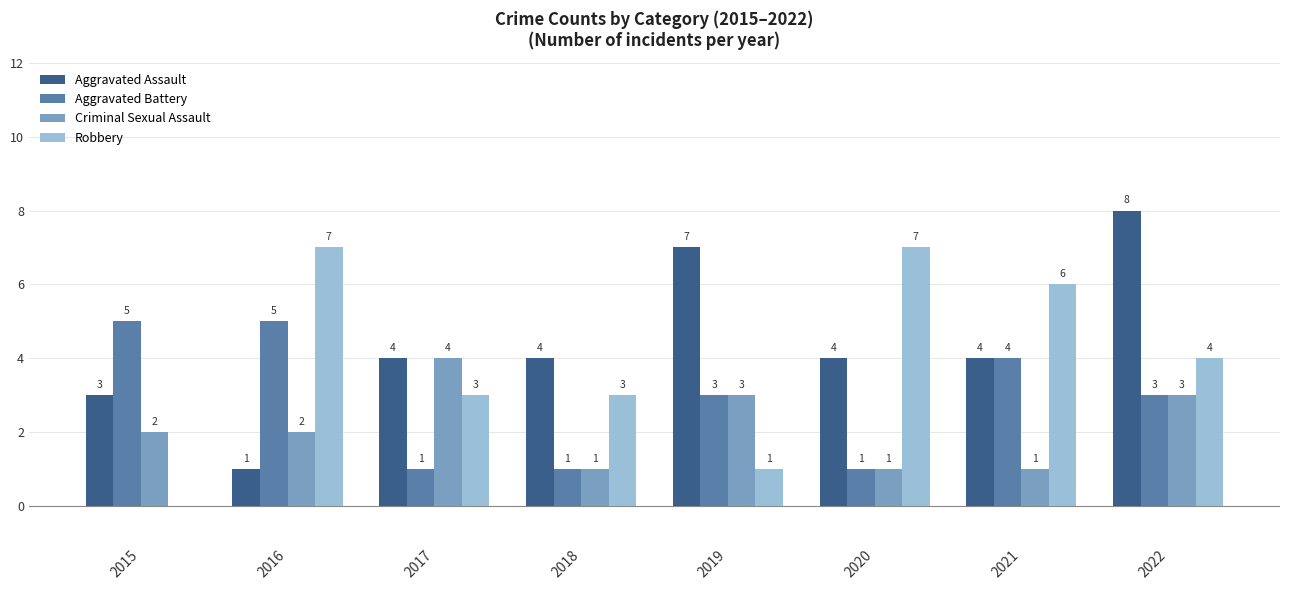

At which category is the sum across all series the highest?

2022